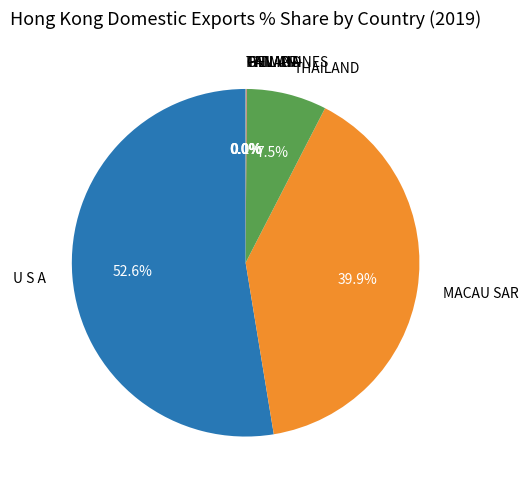

Which slice is the largest?

U S A